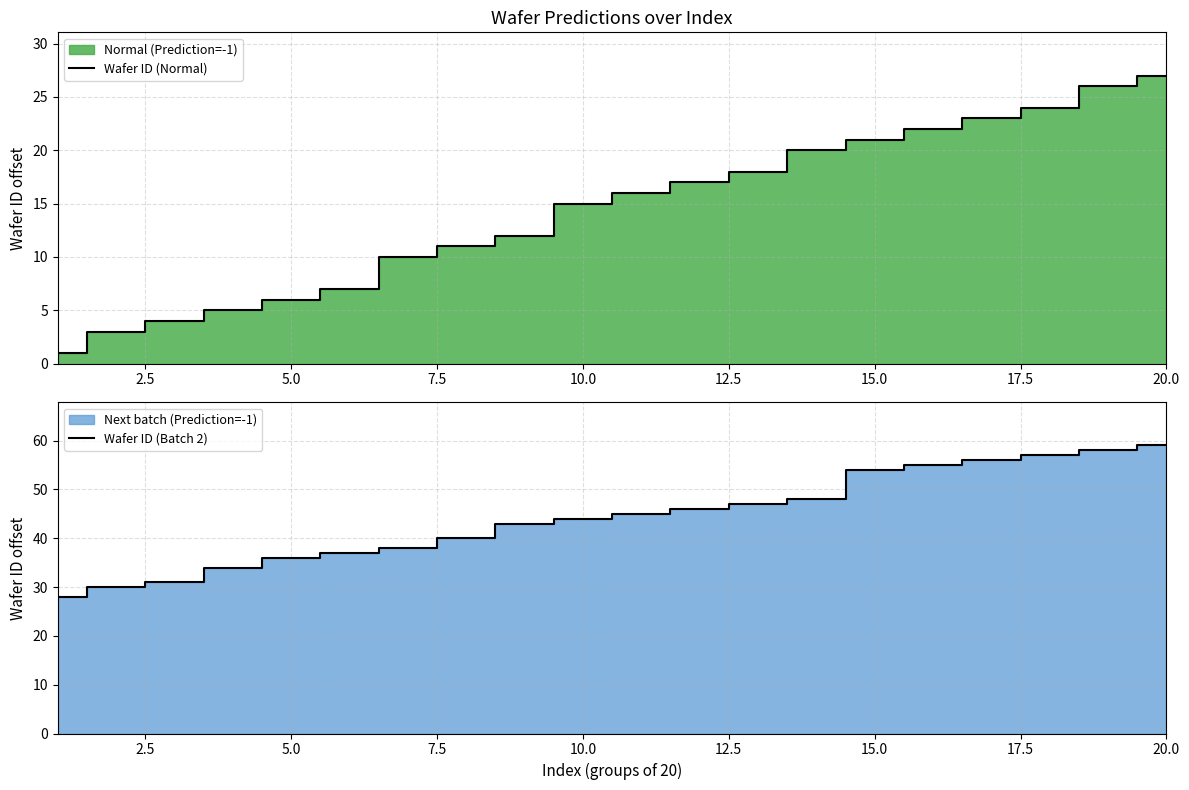

How many series are shown in this chart?

2